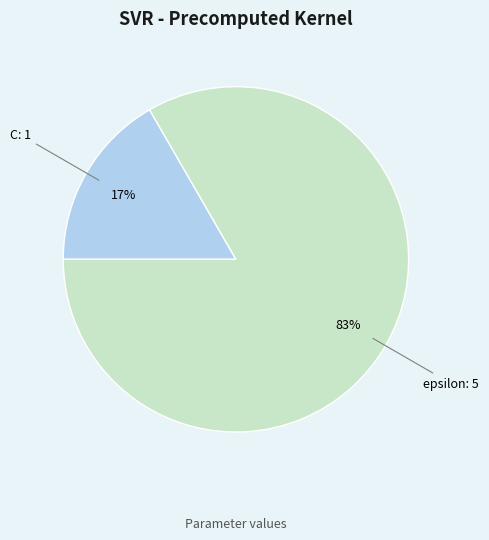

Between epsilon and C, which is larger?

epsilon